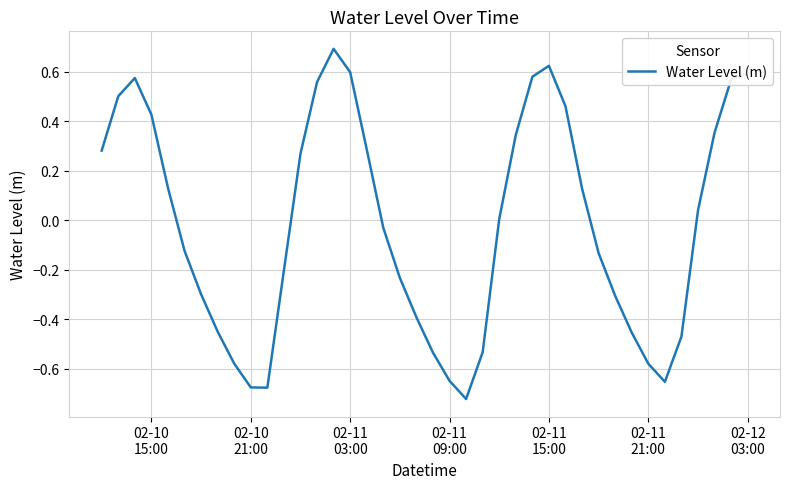

True or false: there are more than 1 points higher than both neighbors.

True